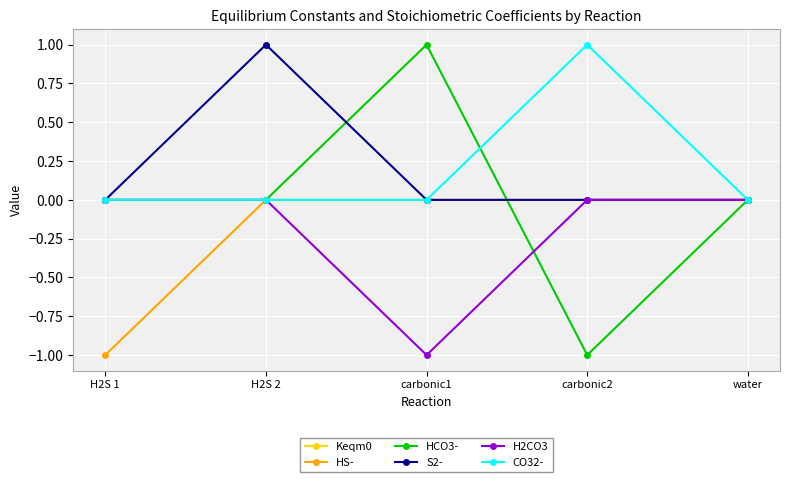

What is the highest value of the S2- series?

1.0